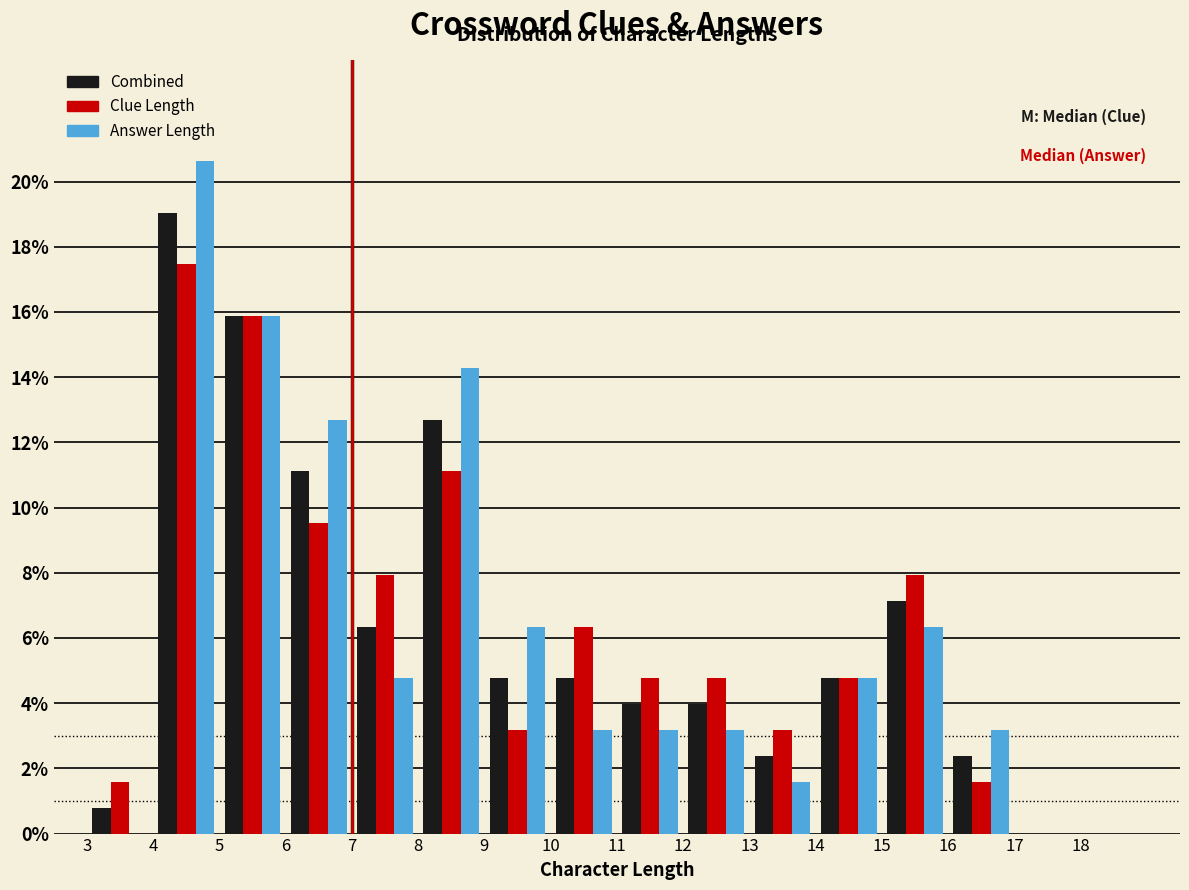

Reading left to right, list every range on the x-axis with the height of the bar of each series over it. The values are not printed on the chart, so give them approximately, as read against the axis.

3 to 4: Combined=0.8	Clue Length=1.6	Answer Length=0
4 to 5: Combined=19.0	Clue Length=17.4	Answer Length=20.6
5 to 6: Combined=15.8	Clue Length=15.8	Answer Length=15.8
6 to 7: Combined=11.2	Clue Length=9.6	Answer Length=12.6
7 to 8: Combined=6.4	Clue Length=8.0	Answer Length=4.8
8 to 9: Combined=12.6	Clue Length=11.2	Answer Length=14.2
9 to 10: Combined=4.8	Clue Length=3.2	Answer Length=6.4
10 to 11: Combined=4.8	Clue Length=6.4	Answer Length=3.2
11 to 12: Combined=4.0	Clue Length=4.8	Answer Length=3.2
12 to 13: Combined=4.0	Clue Length=4.8	Answer Length=3.2
13 to 14: Combined=2.4	Clue Length=3.2	Answer Length=1.6
14 to 15: Combined=4.8	Clue Length=4.8	Answer Length=4.8
15 to 16: Combined=7.2	Clue Length=8.0	Answer Length=6.4
16 to 17: Combined=2.4	Clue Length=1.6	Answer Length=3.2
17 to 18: Combined=0	Clue Length=0	Answer Length=0
18 to 19: Combined=0	Clue Length=0	Answer Length=0